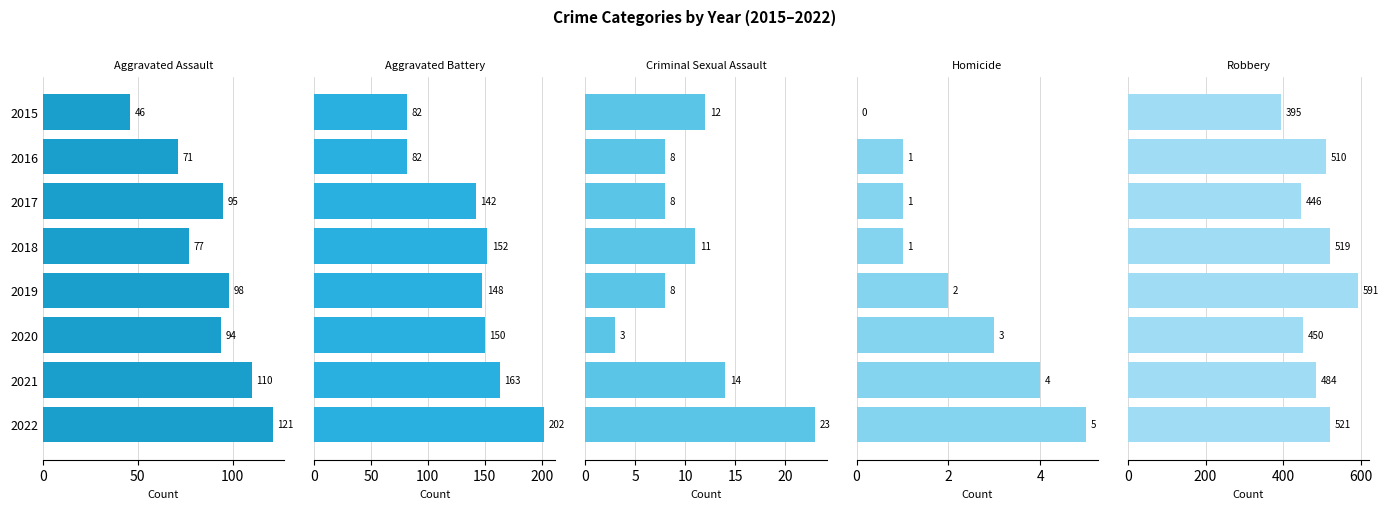

What are all the series names shown in the legend?

Aggravated Assault, Aggravated Battery, Criminal Sexual Assault, Homicide, Robbery